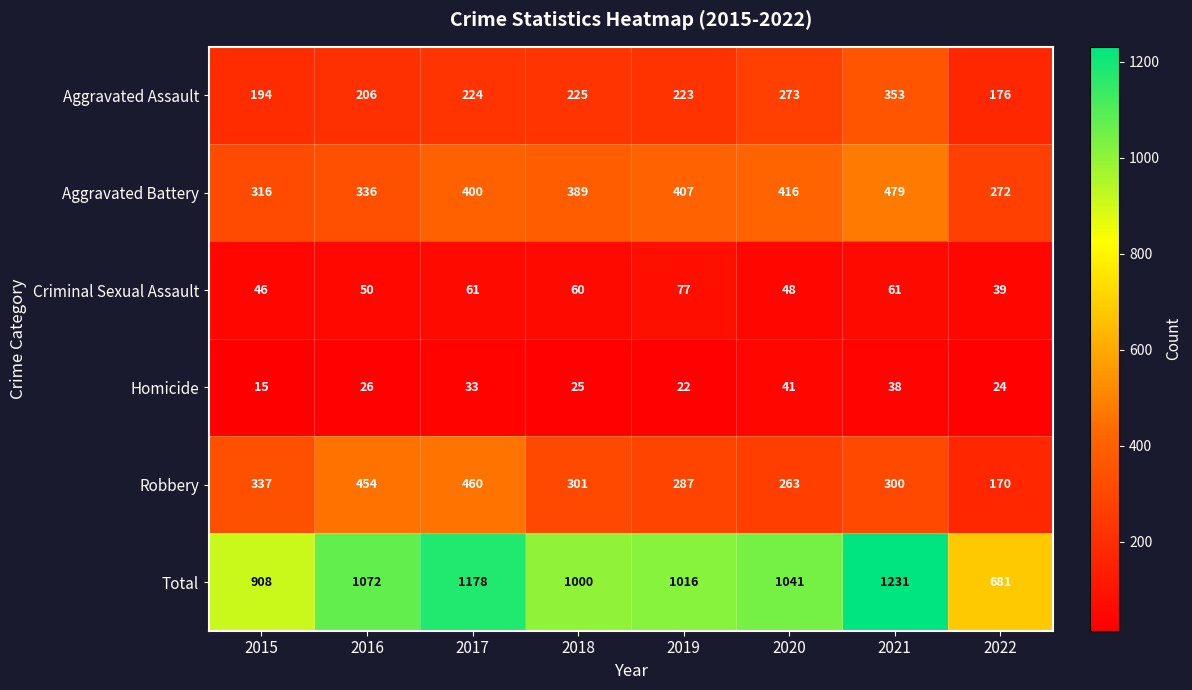

The value of Robbery at 2015 is 337. True or false?

True